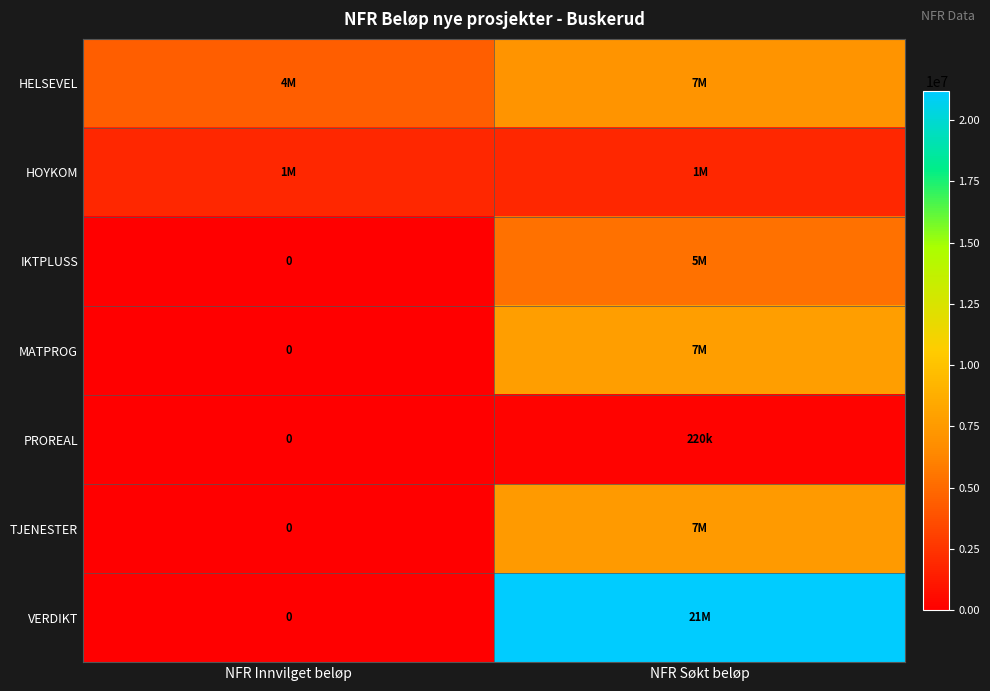

Which category has the lowest value across all series?

NFR Innvilget beløp